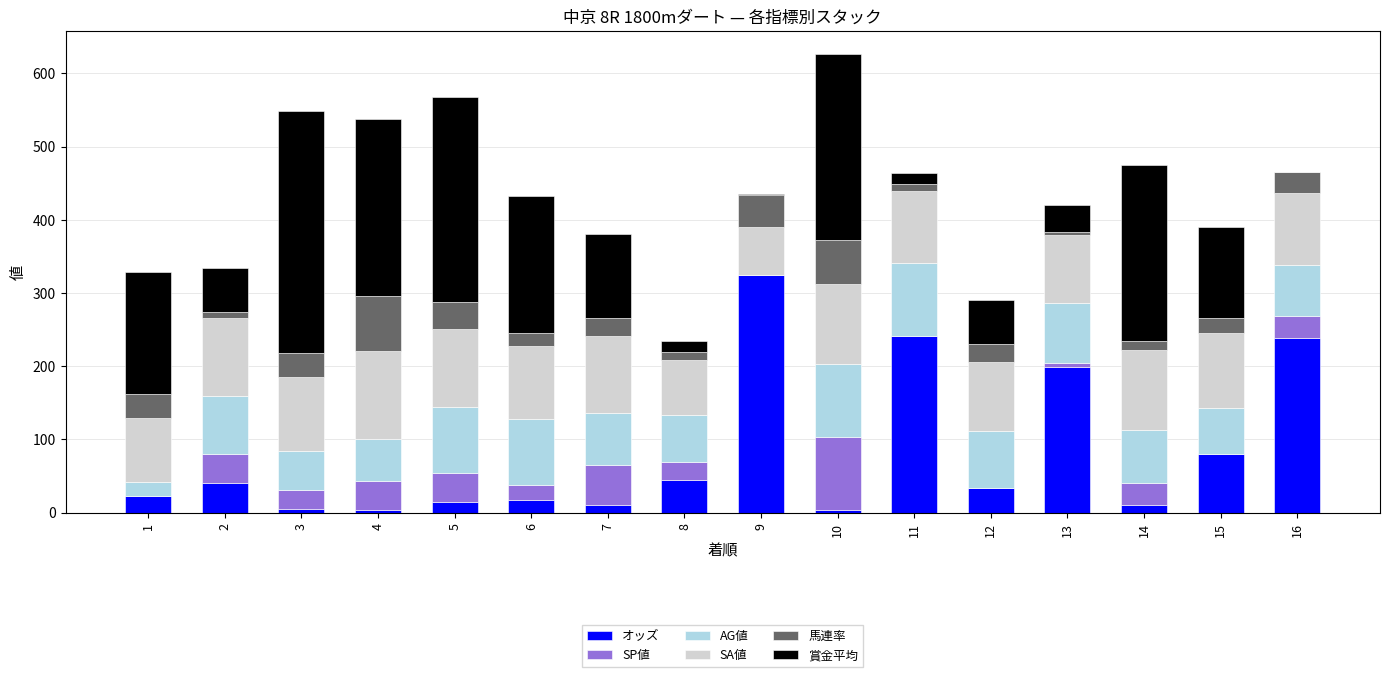

What is the maximum value for オッズ?

324.2